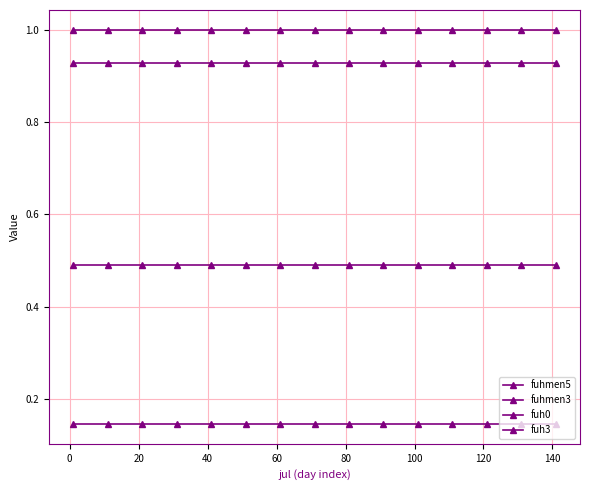

What is the greatest value displayed?

1.0